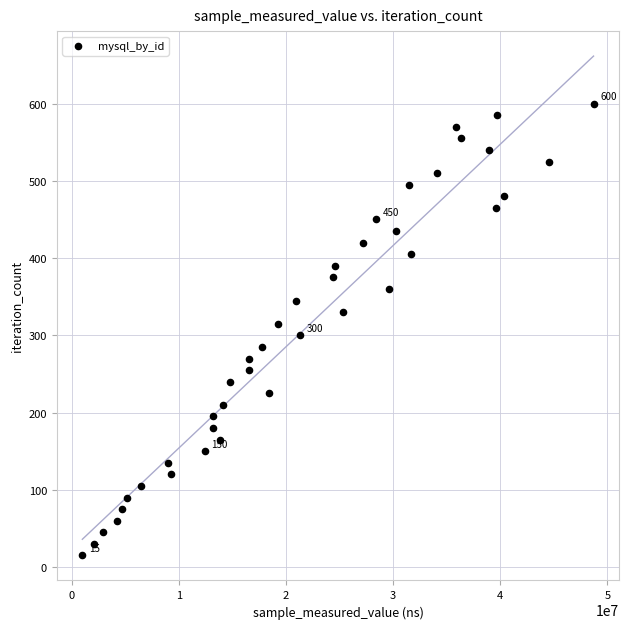

What is the range of X values (max minus min)?

47704731